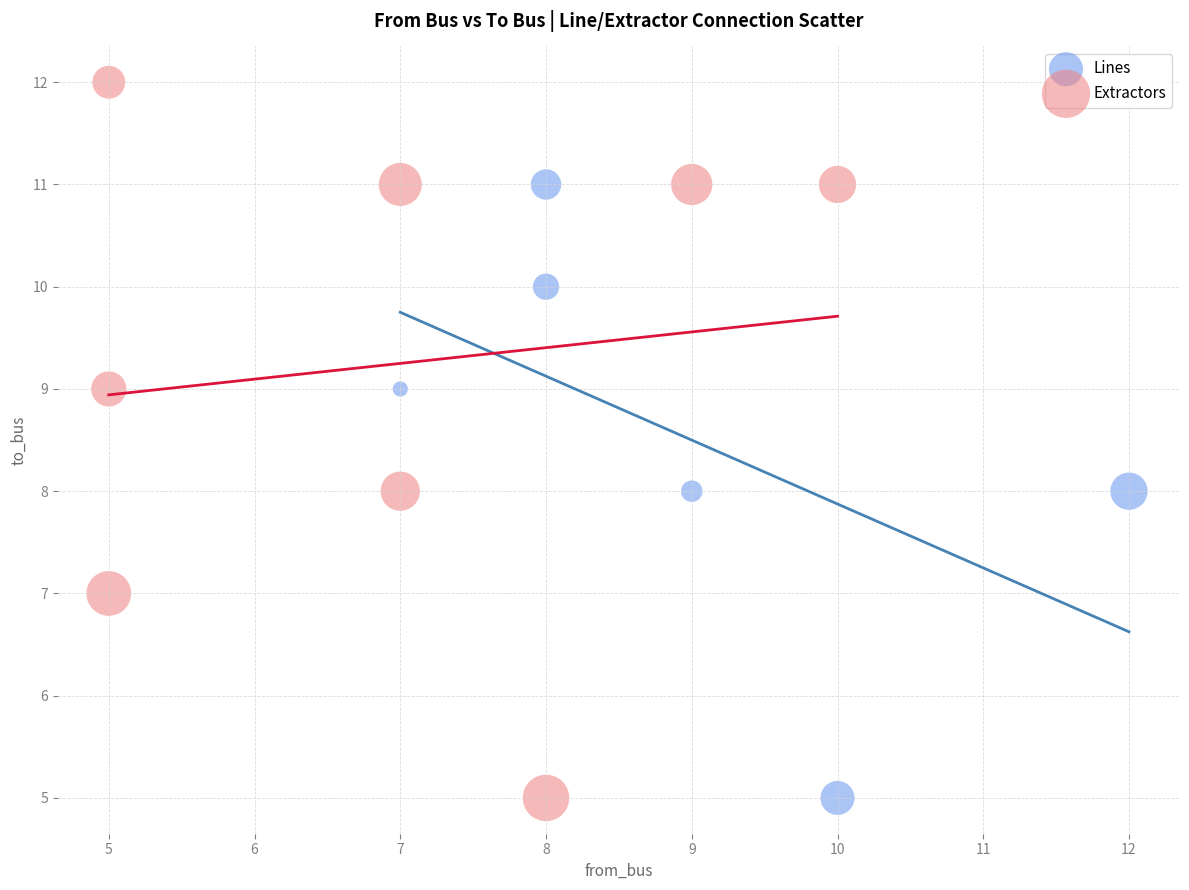

Which series reaches the maximum Y coordinate?

Extractors